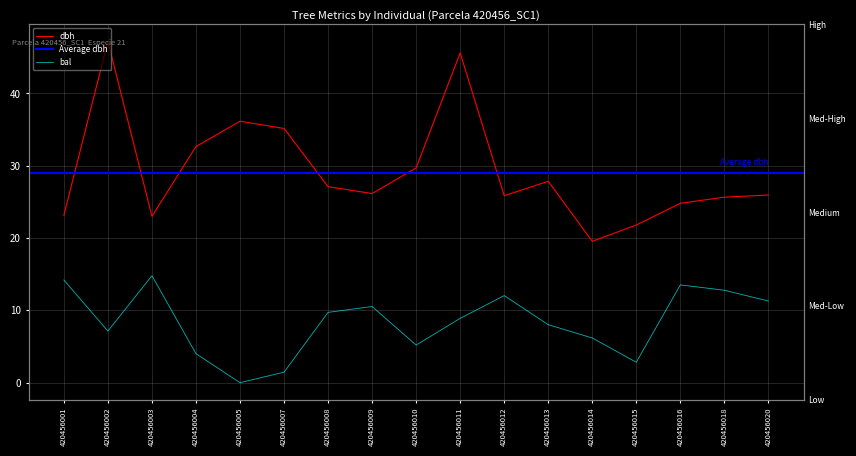

Between 420456012 and 420456020, which series saw the biggest shift?

bal